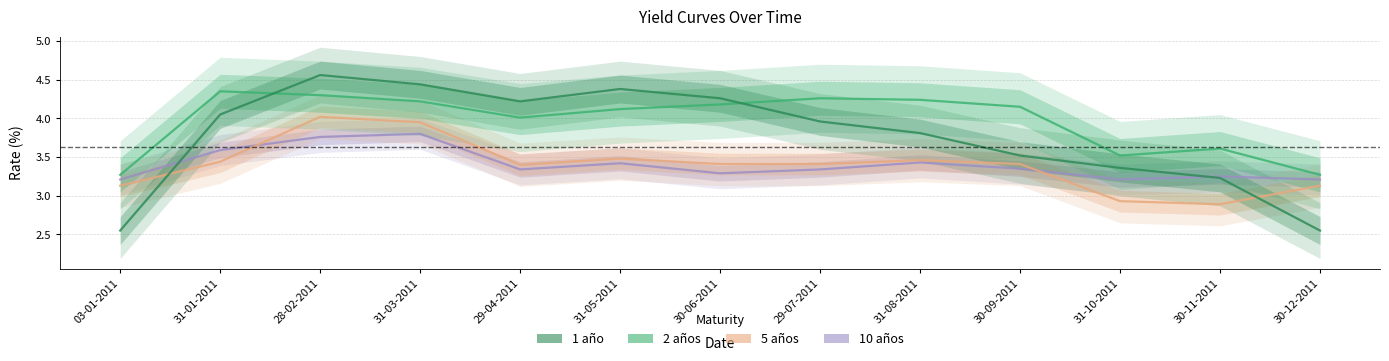

Reading left to right, list all the values displayed in this chart.

10 años: 3.2	3.6	3.8	3.8	3.3	3.4	3.3	3.3	3.4	3.4	3.2	3.2	3.2
5 años: 3.1	3.4	4.0	4.0	3.4	3.5	3.4	3.4	3.5	3.4	2.9	2.9	3.1
2 años: 3.3	4.3	4.3	4.2	4.0	4.1	4.2	4.3	4.2	4.2	3.5	3.6	3.3
1 año: 2.5	4.0	4.6	4.4	4.2	4.4	4.3	4.0	3.8	3.5	3.4	3.2	2.5